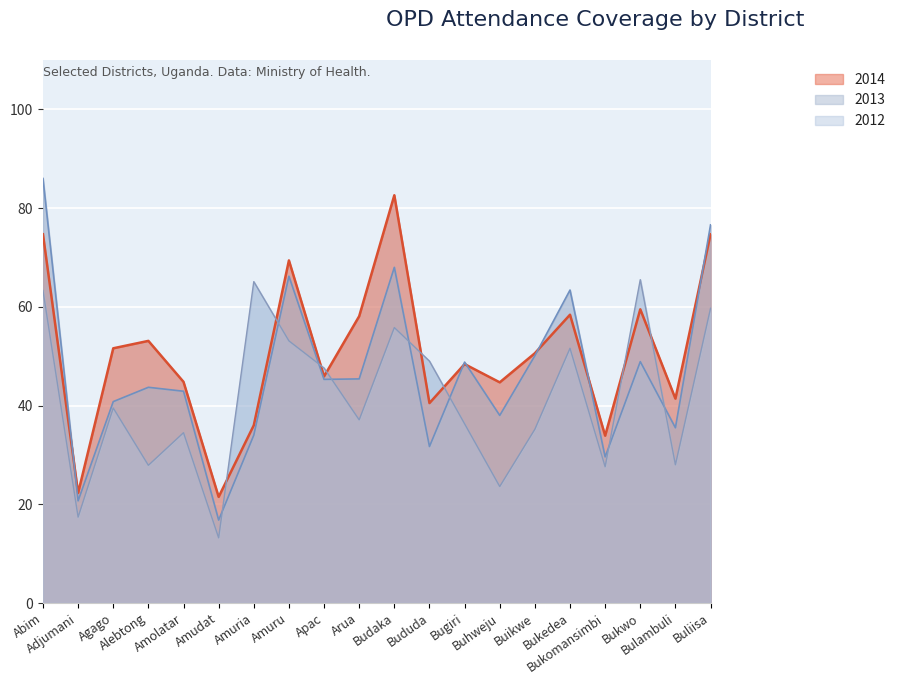

Read the 2012 value at Bulambuli.

28.0